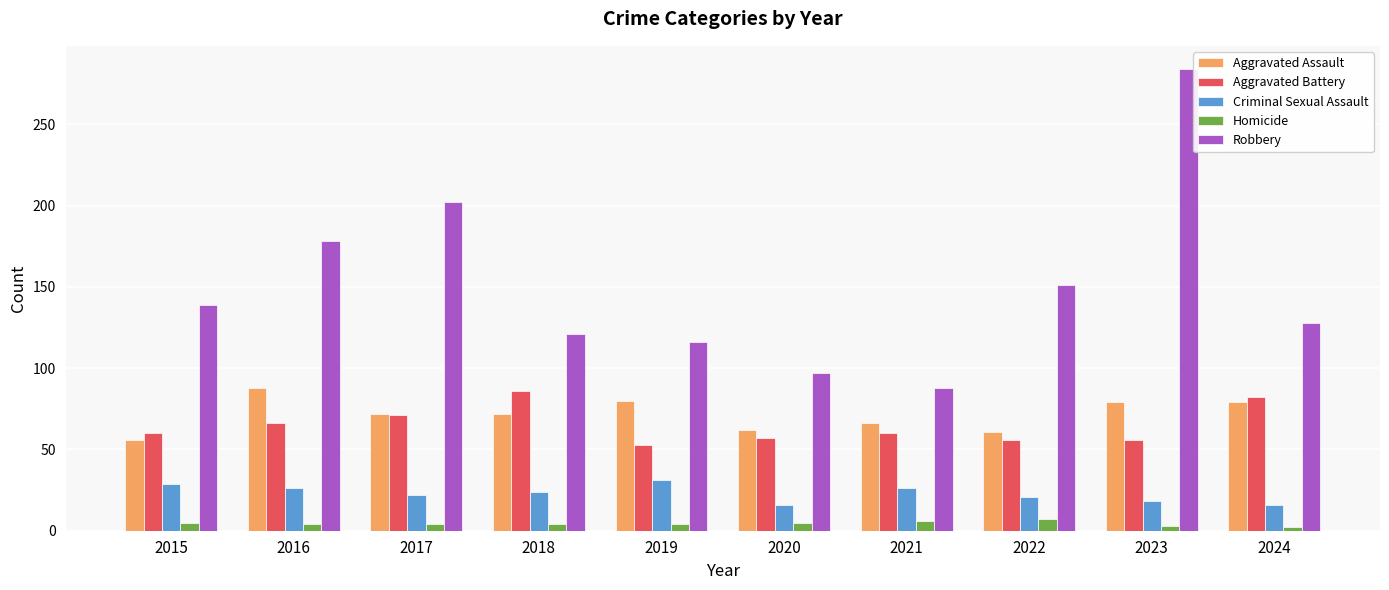

At which category is the sum across all series the highest?

2023